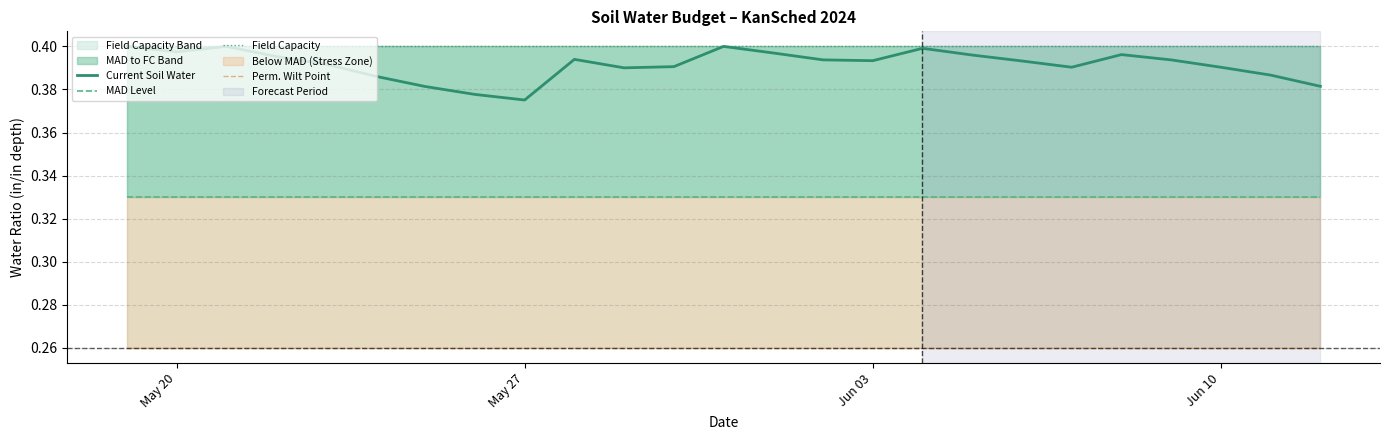

True or false: Current Soil Water and MAD Level cross at least once.

False